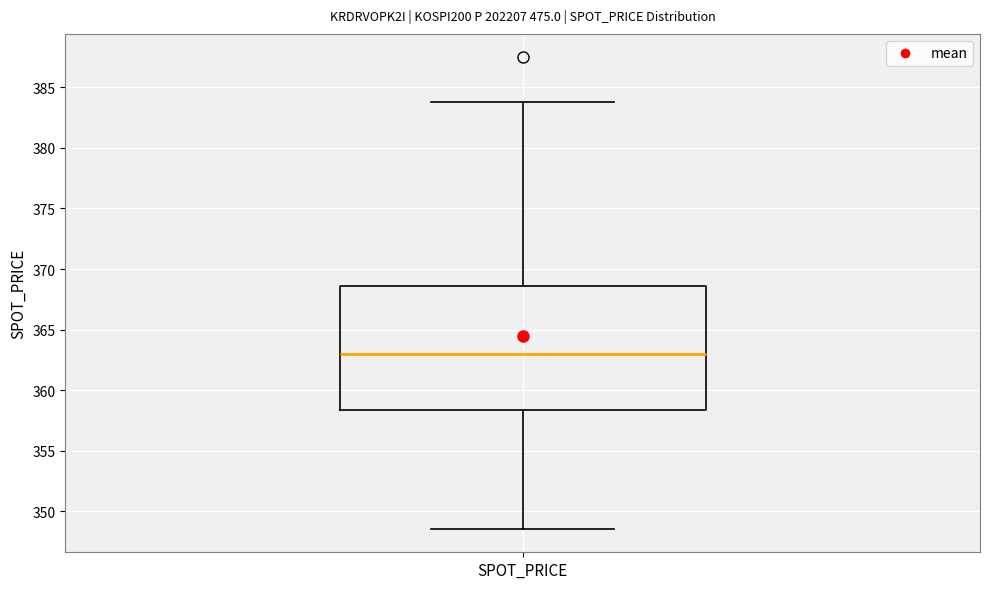

Transcribe this box plot: give where the median line is, the range the box spans, and where the two whiskers end, as read against the y-axis. The values are not printed on the chart, so give them approximately, as read against the axis.

median 363.0, box 358.5 to 368.5, whiskers 348.5 to 384.0